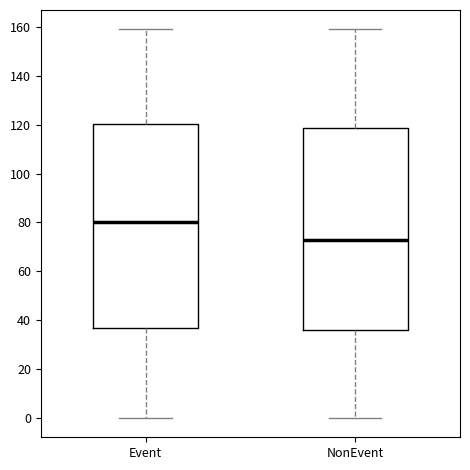

Where is the upper edge of the box for Event on the y-axis? The values are not printed on the chart, so give them approximately, as read against the axis.

120